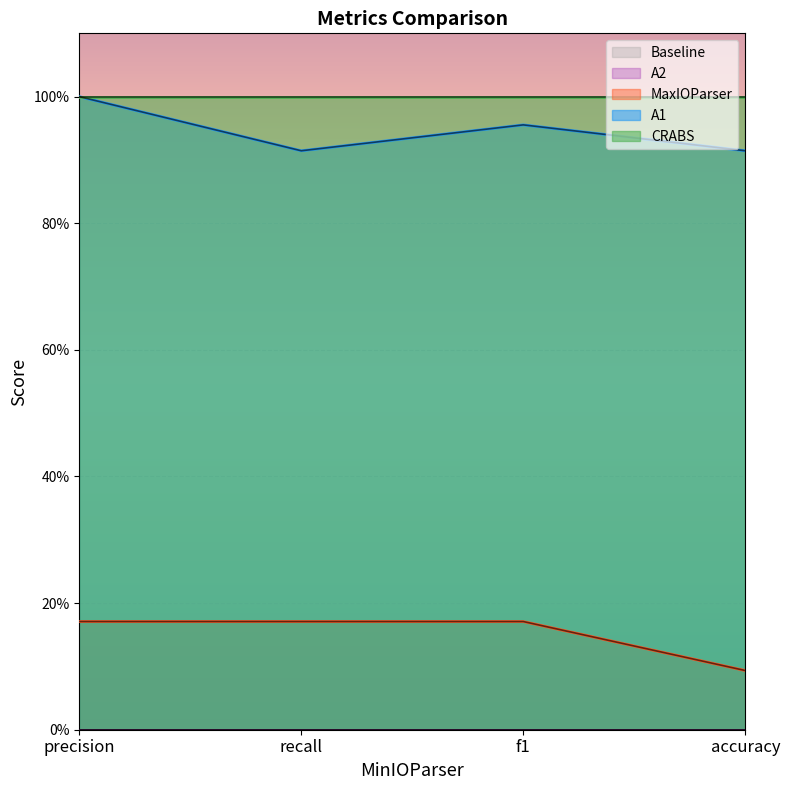

What is the label of the 1st point from the left?

precision